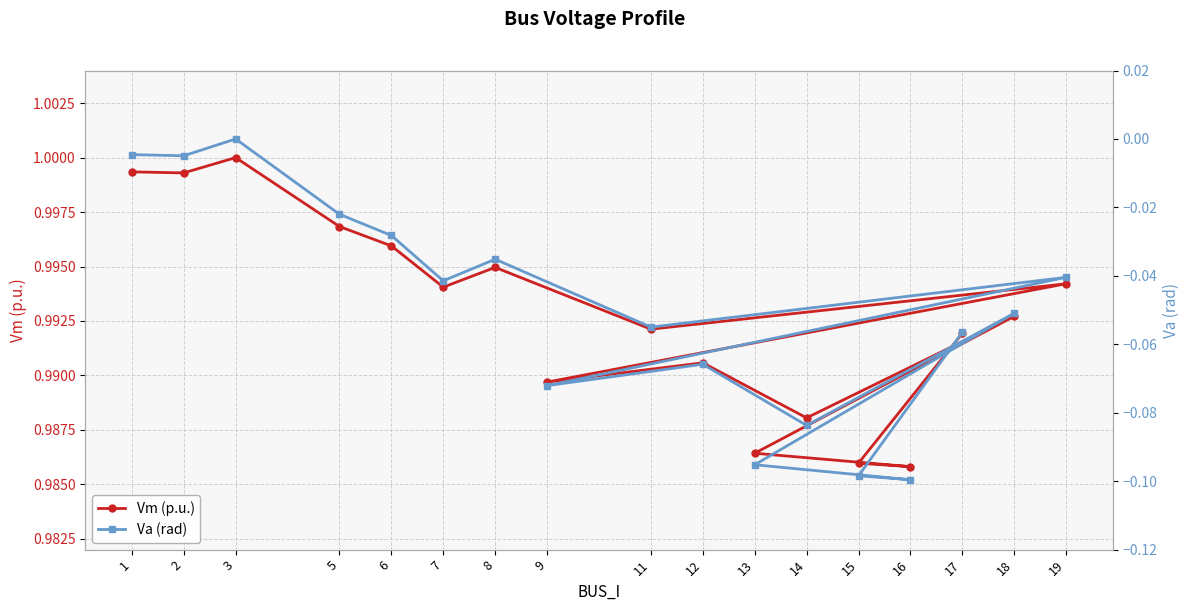

Reading right to left, list all the values displayed in this chart.

Vm (p.u.): 17=1.0	15=1.0	16=1.0	13=1.0	18=1.0	14=1.0	12=1.0	9=1.0	19=1.0	11=1.0	8=1.0	7=1.0	6=1.0	5=1.0	3=1.0	2=1.0	1=1.0
Va (rad): 17=-0.1	15=-0.1	16=-0.1	13=-0.1	18=-0.1	14=-0.1	12=-0.1	9=-0.1	19=-0.0	11=-0.1	8=-0.0	7=-0.0	6=-0.0	5=-0.0	3=0.0	2=-0.0	1=-0.0